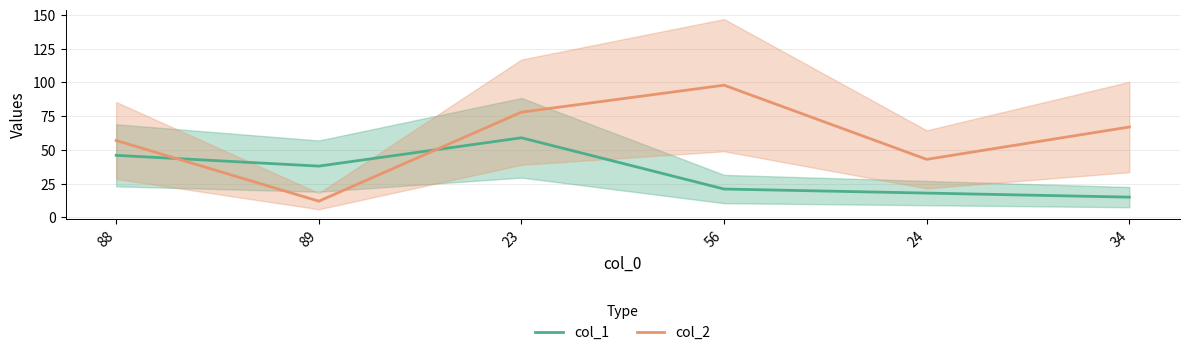

True or false: col_1 has more than 0 interior local peaks.

True